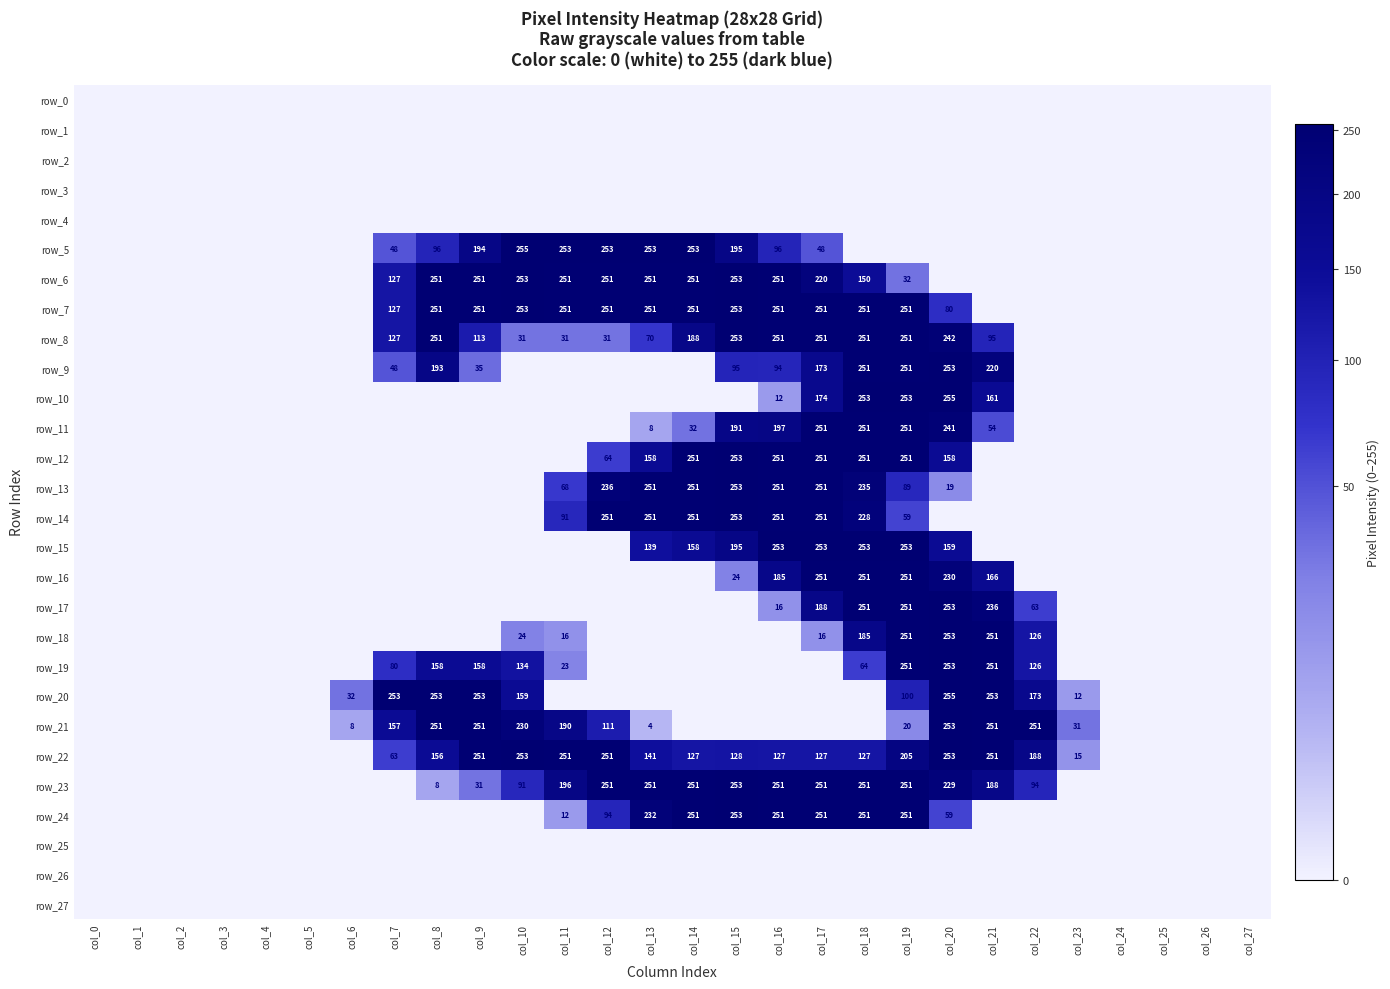

The value of row_26 at col_11 is 0. True or false?

True